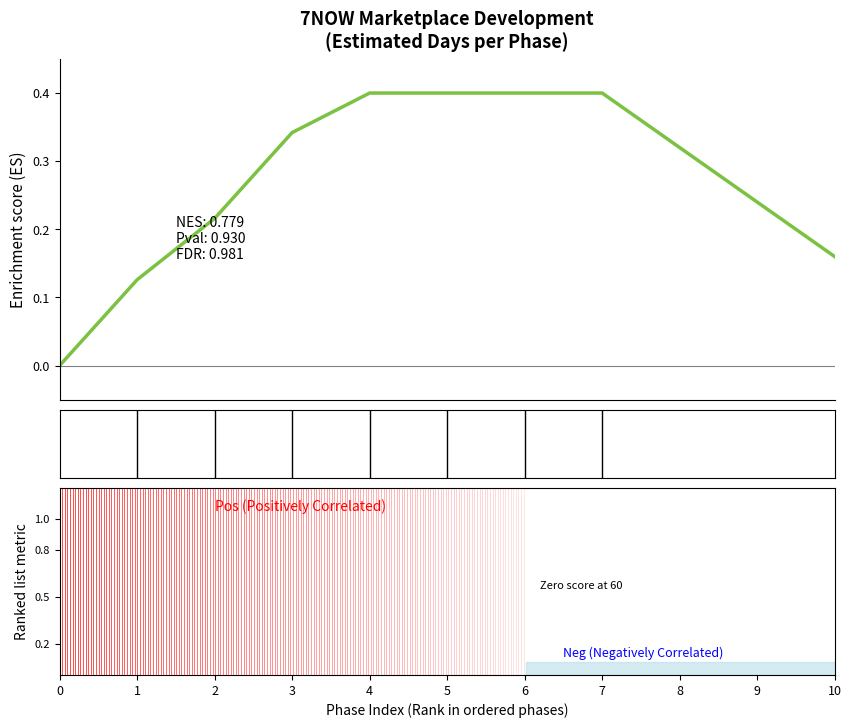

What is the maximum value shown in the chart?

0.4